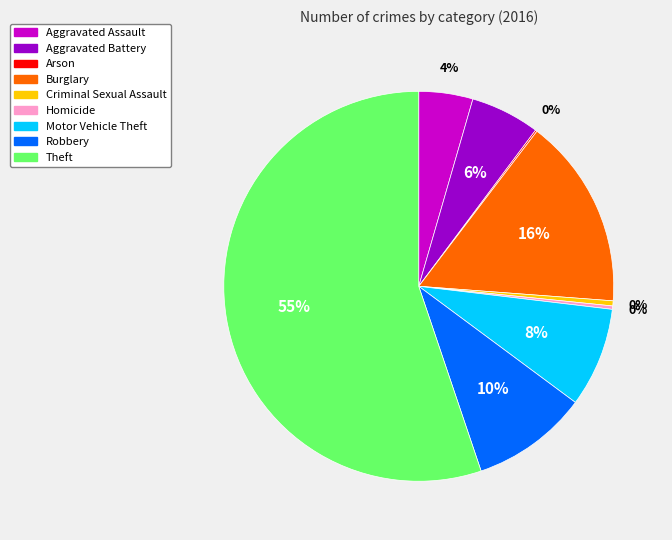

Between Aggravated Battery and Burglary, which is larger?

Burglary